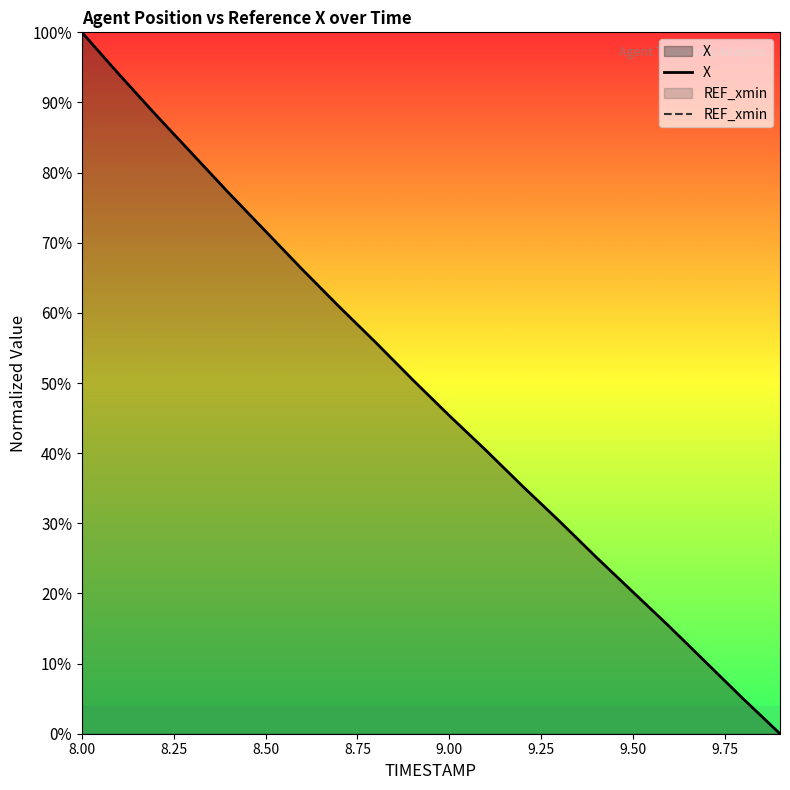

How many series are shown in this chart?

2